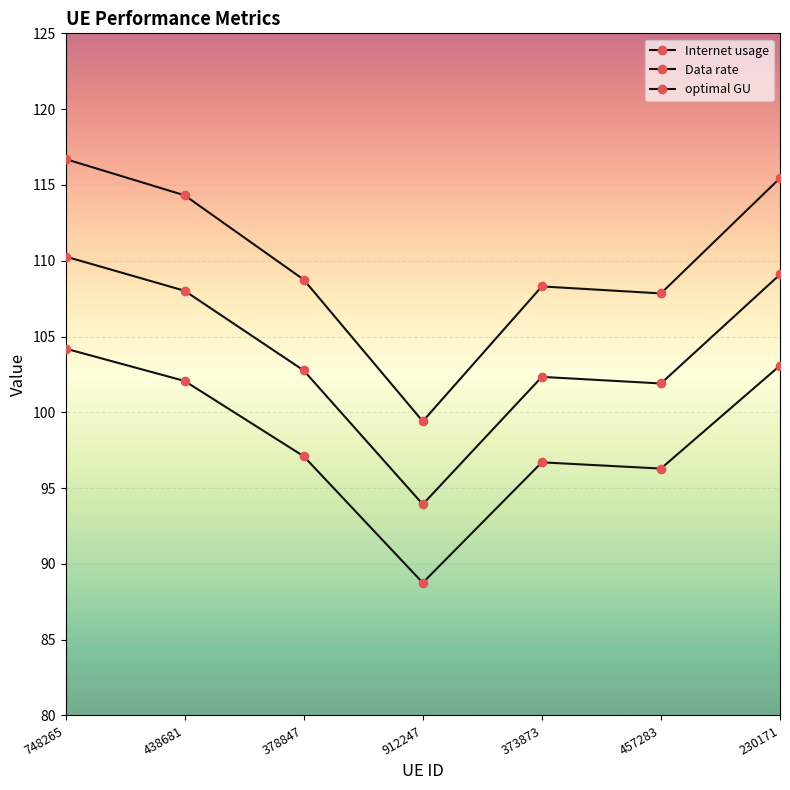

How many series are shown in this chart?

3